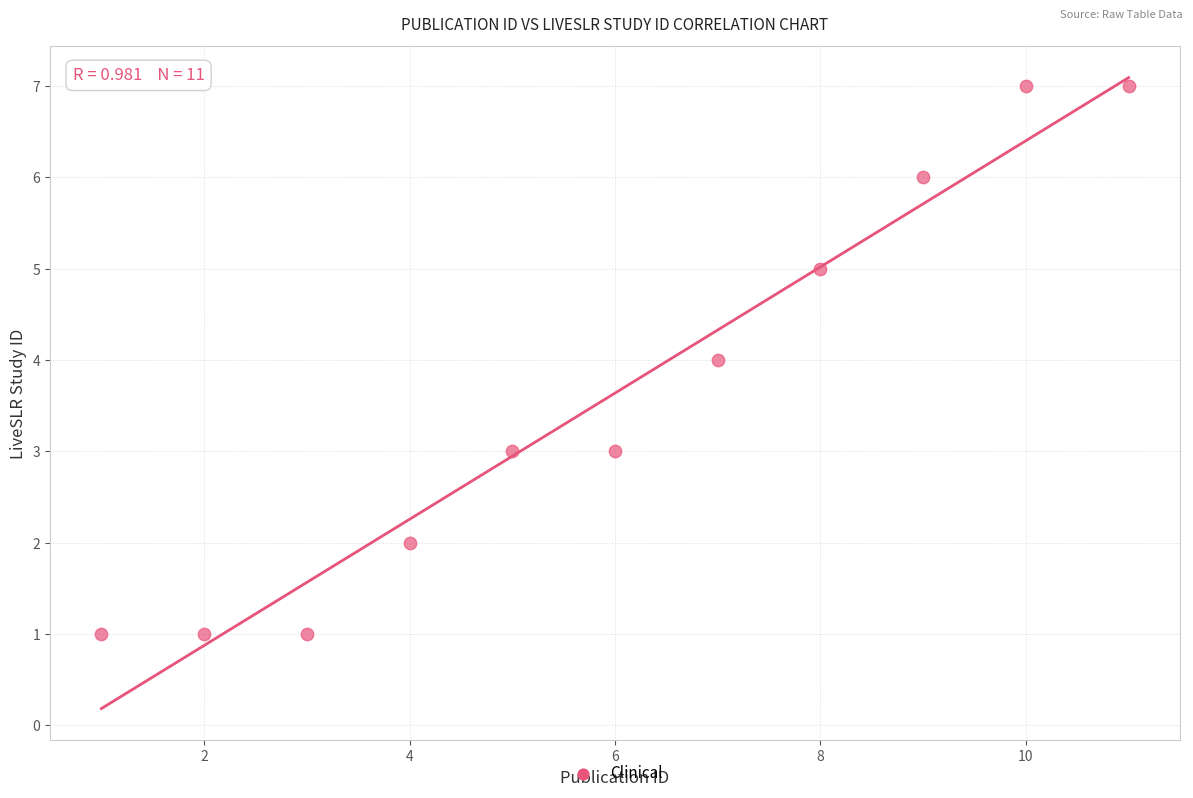

What is the average X value?

6